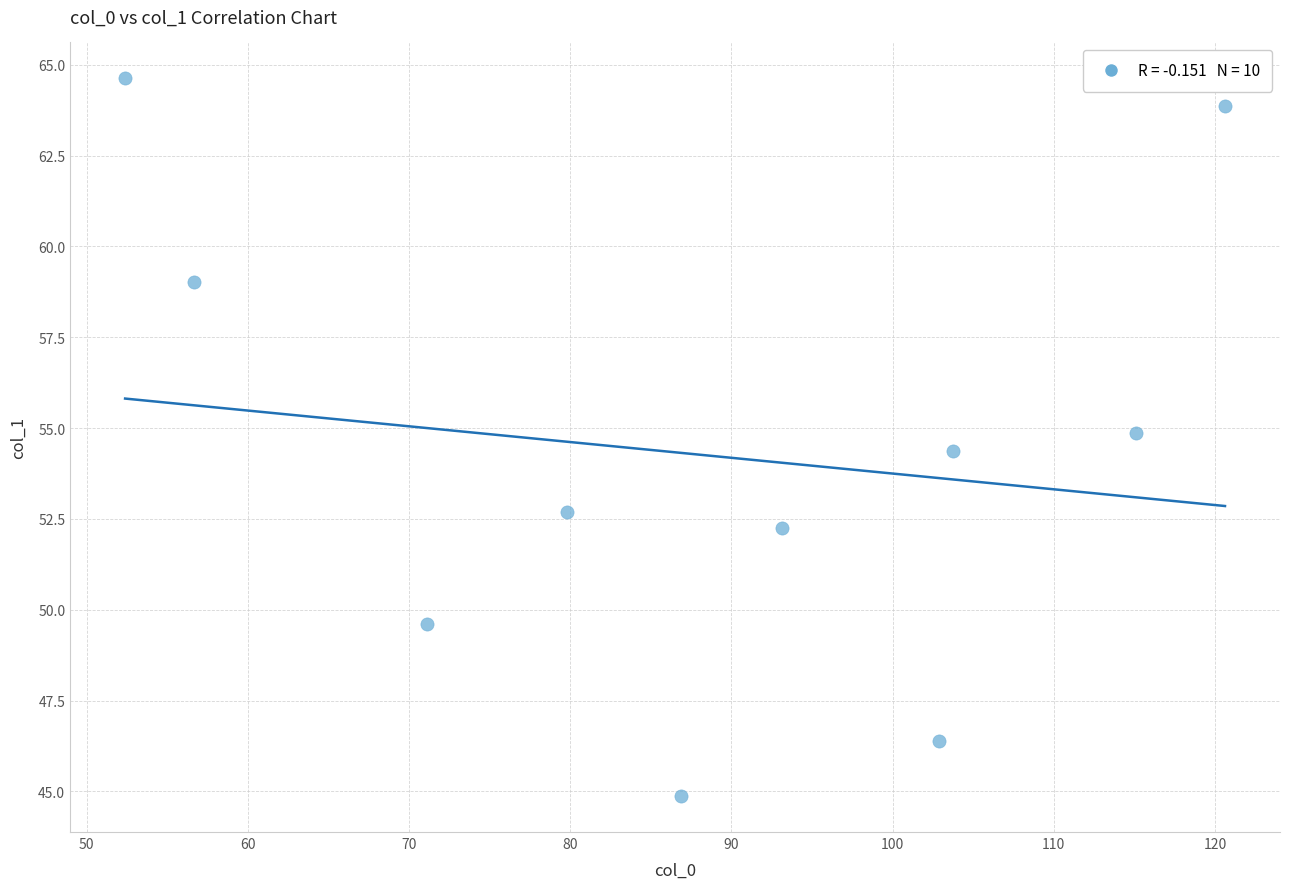

What Y value in the scatter plot is closest to 54?

54.4